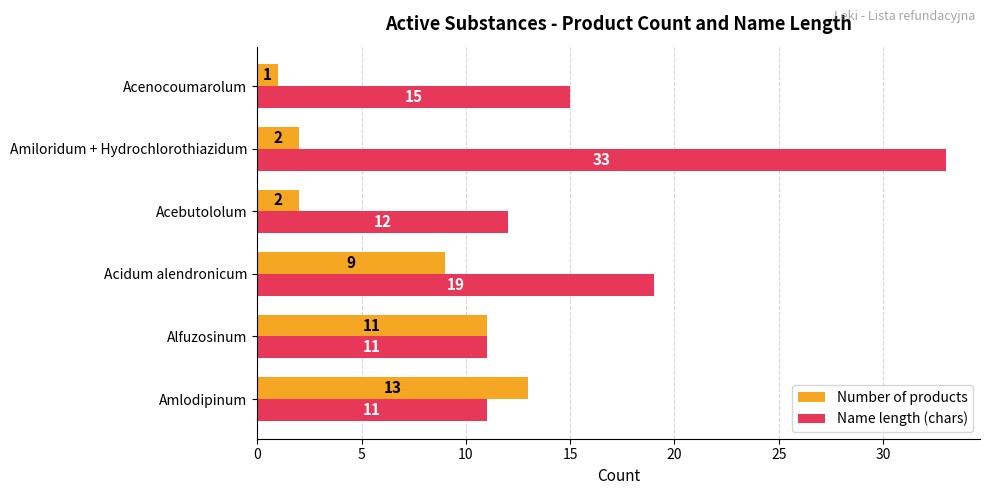

What are all the series names shown in the legend?

Number of products, Name length (chars)